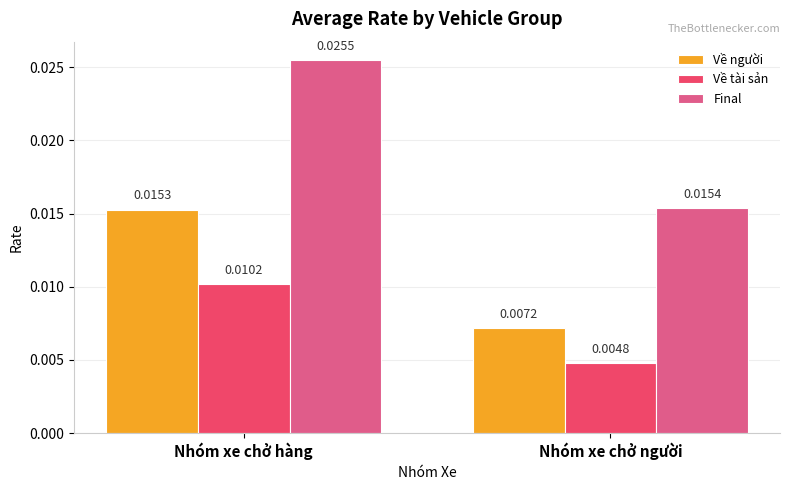

At which category is the sum across all series the highest?

Nhóm xe chở hàng